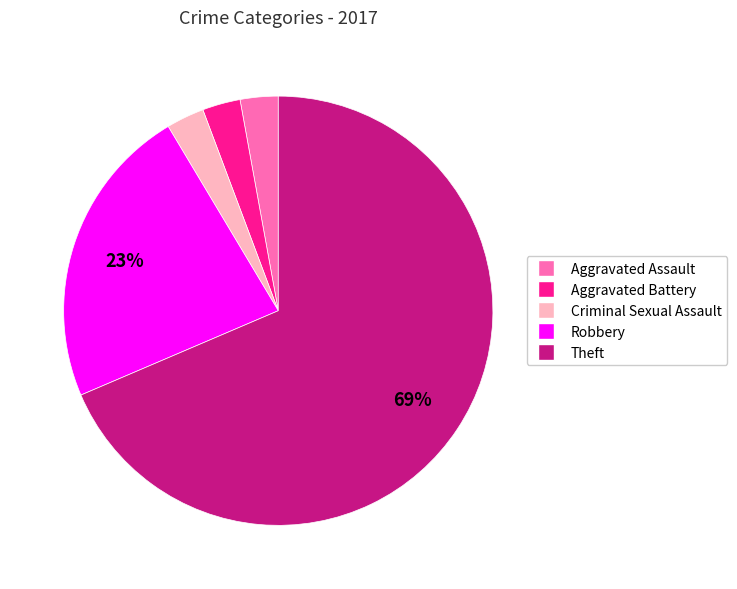

Which has a higher value, Aggravated Battery or Theft?

Theft